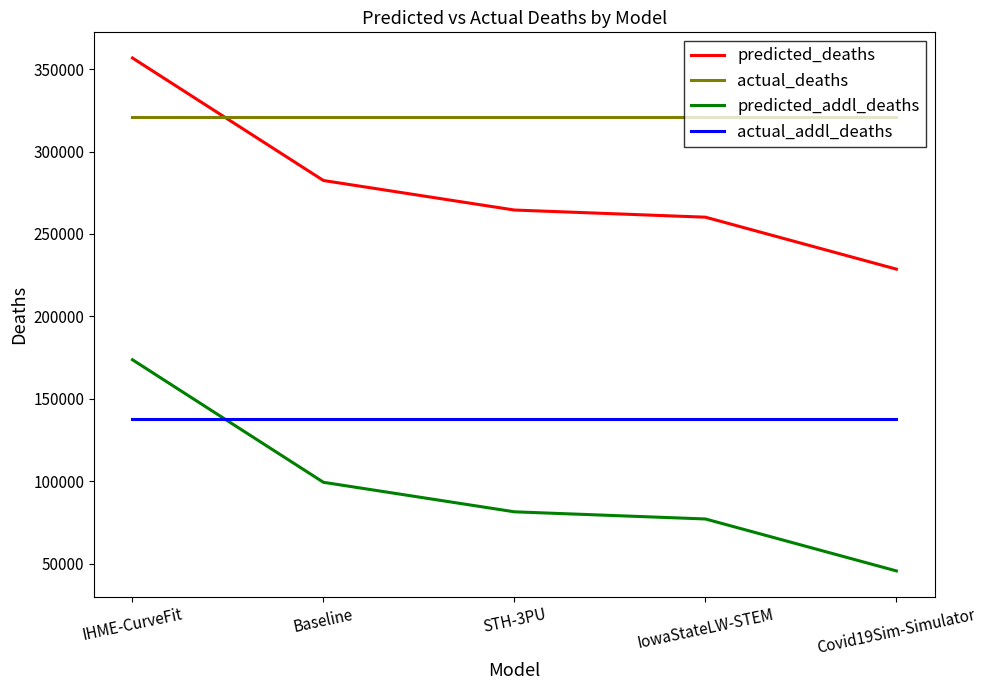

True or false: predicted_addl_deaths and actual_deaths cross at least once.

False